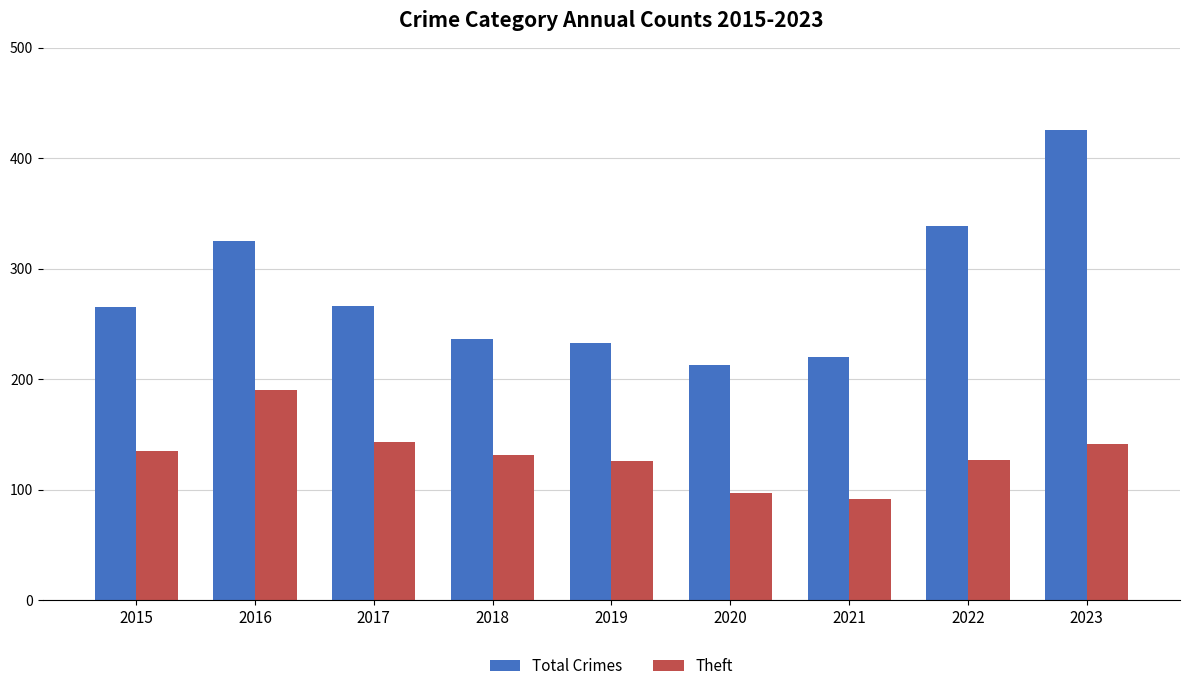

What value does the Total Crimes series have at 2021?

220